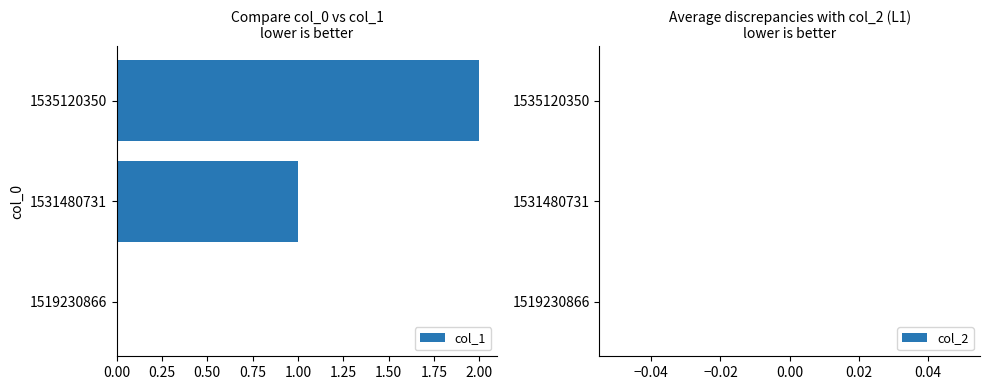

What is the sum of the values at 1535120350 and 1531480731?

3